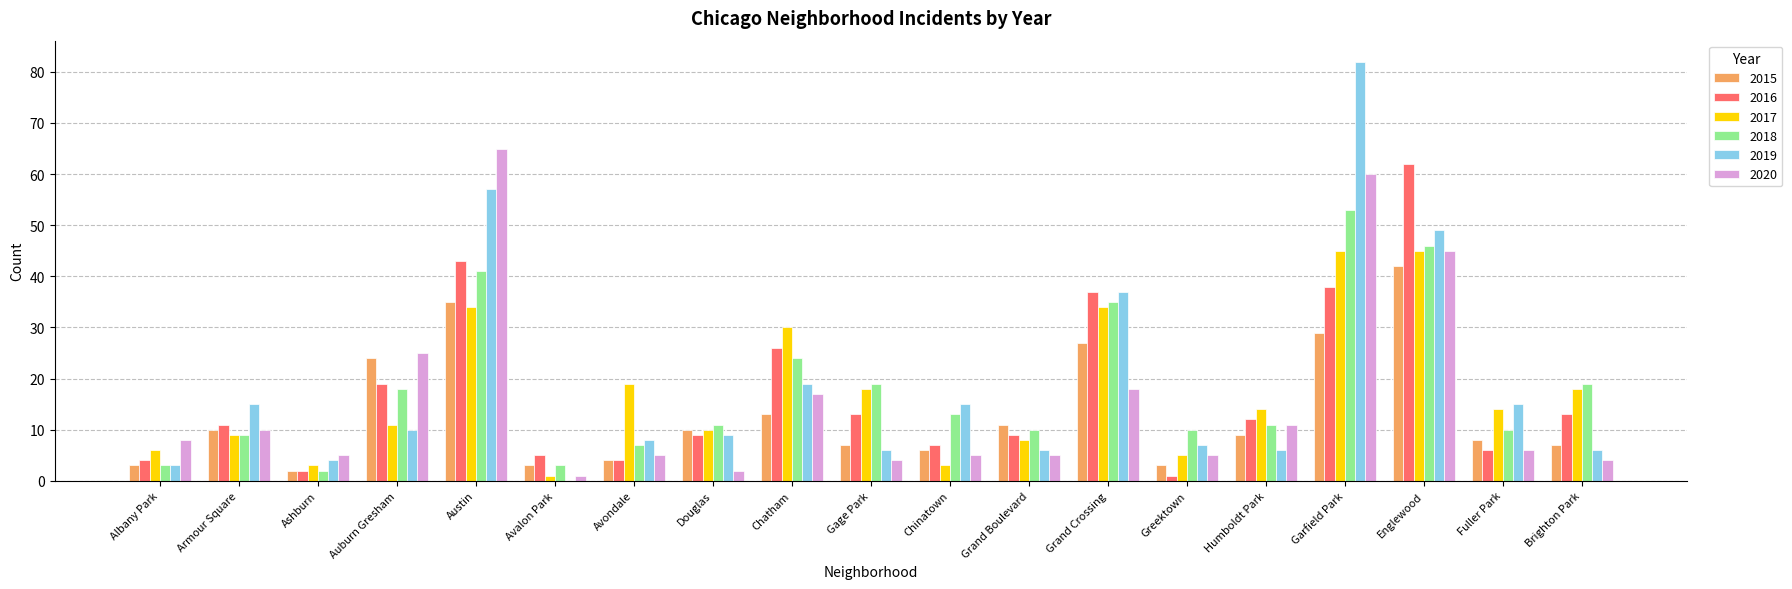

How many series are shown in this chart?

6